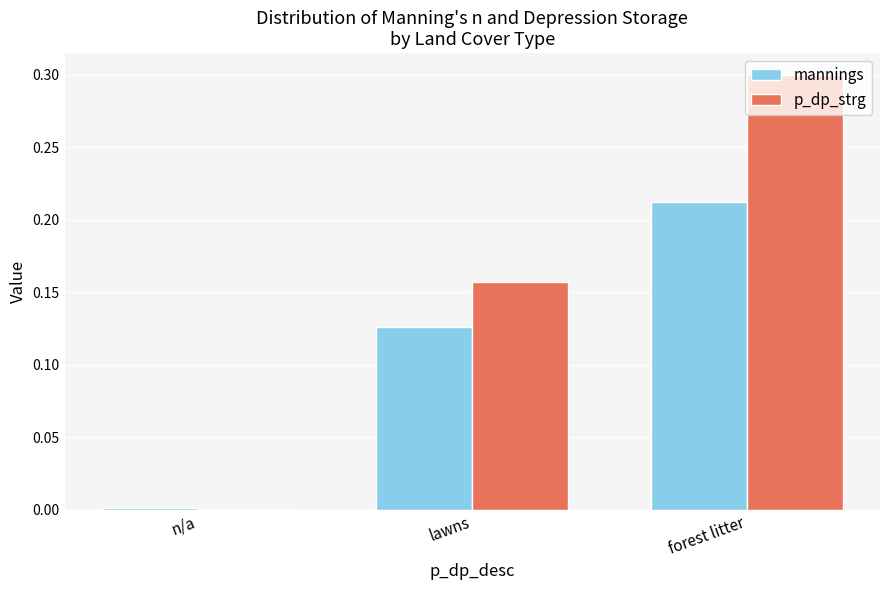

Is the value of p_dp_strg at lawns greater than the value of mannings at forest litter?

No